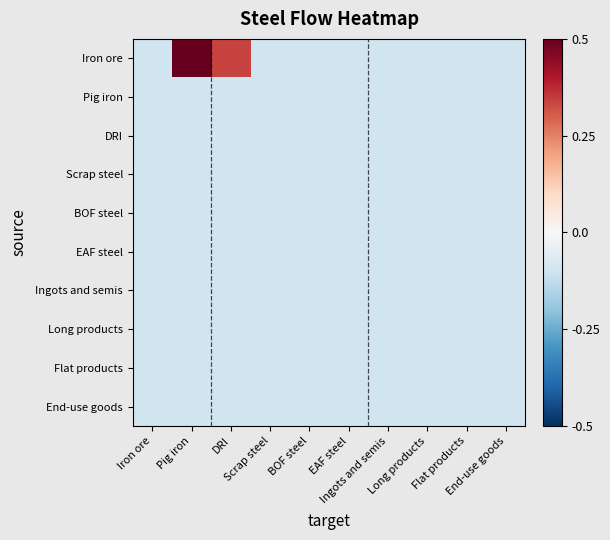

Reading left to right, what are all the values shown in this chart?

Iron ore: Iron ore=-0.1	Pig iron=0.9	DRI=0.3	Scrap steel=-0.1	BOF steel=-0.1	EAF steel=-0.1	Ingots and semis=-0.1	Long products=-0.1	Flat products=-0.1	End-use goods=-0.1
Pig iron: Iron ore=-0.1	Pig iron=-0.1	DRI=-0.1	Scrap steel=-0.1	BOF steel=-0.1	EAF steel=-0.1	Ingots and semis=-0.1	Long products=-0.1	Flat products=-0.1	End-use goods=-0.1
DRI: Iron ore=-0.1	Pig iron=-0.1	DRI=-0.1	Scrap steel=-0.1	BOF steel=-0.1	EAF steel=-0.1	Ingots and semis=-0.1	Long products=-0.1	Flat products=-0.1	End-use goods=-0.1
Scrap steel: Iron ore=-0.1	Pig iron=-0.1	DRI=-0.1	Scrap steel=-0.1	BOF steel=-0.1	EAF steel=-0.1	Ingots and semis=-0.1	Long products=-0.1	Flat products=-0.1	End-use goods=-0.1
BOF steel: Iron ore=-0.1	Pig iron=-0.1	DRI=-0.1	Scrap steel=-0.1	BOF steel=-0.1	EAF steel=-0.1	Ingots and semis=-0.1	Long products=-0.1	Flat products=-0.1	End-use goods=-0.1
EAF steel: Iron ore=-0.1	Pig iron=-0.1	DRI=-0.1	Scrap steel=-0.1	BOF steel=-0.1	EAF steel=-0.1	Ingots and semis=-0.1	Long products=-0.1	Flat products=-0.1	End-use goods=-0.1
Ingots and semis: Iron ore=-0.1	Pig iron=-0.1	DRI=-0.1	Scrap steel=-0.1	BOF steel=-0.1	EAF steel=-0.1	Ingots and semis=-0.1	Long products=-0.1	Flat products=-0.1	End-use goods=-0.1
Long products: Iron ore=-0.1	Pig iron=-0.1	DRI=-0.1	Scrap steel=-0.1	BOF steel=-0.1	EAF steel=-0.1	Ingots and semis=-0.1	Long products=-0.1	Flat products=-0.1	End-use goods=-0.1
Flat products: Iron ore=-0.1	Pig iron=-0.1	DRI=-0.1	Scrap steel=-0.1	BOF steel=-0.1	EAF steel=-0.1	Ingots and semis=-0.1	Long products=-0.1	Flat products=-0.1	End-use goods=-0.1
End-use goods: Iron ore=-0.1	Pig iron=-0.1	DRI=-0.1	Scrap steel=-0.1	BOF steel=-0.1	EAF steel=-0.1	Ingots and semis=-0.1	Long products=-0.1	Flat products=-0.1	End-use goods=-0.1